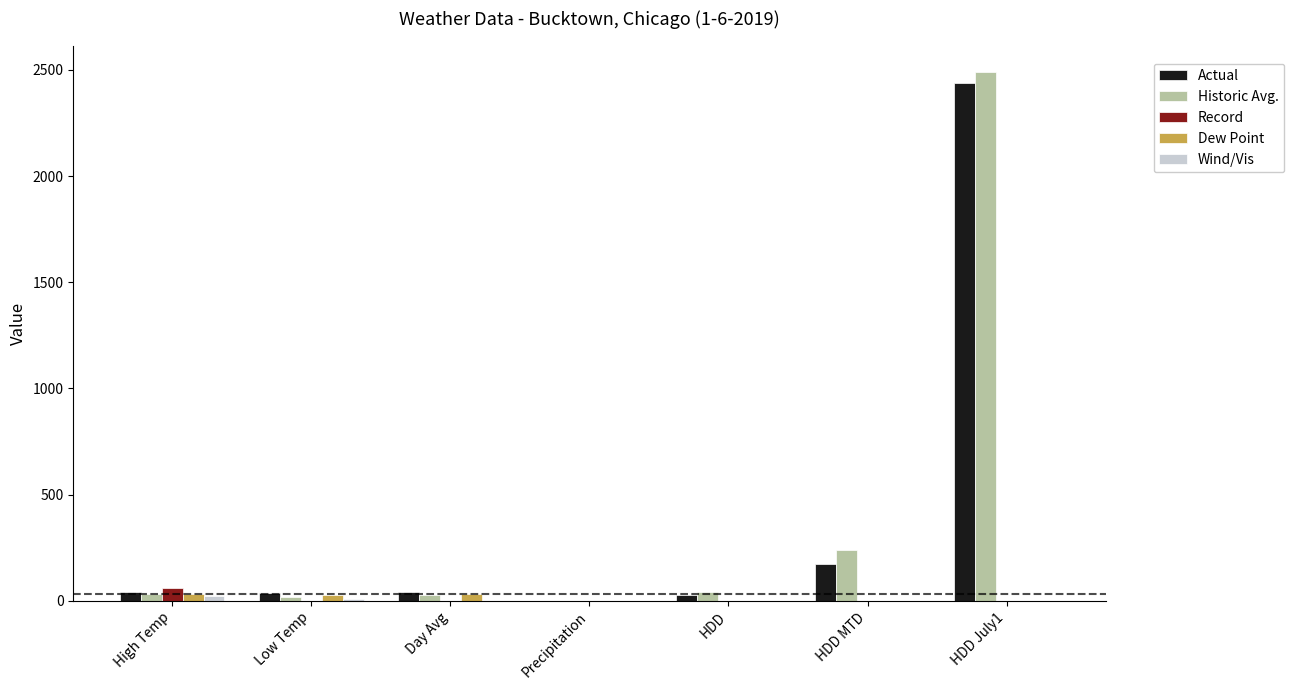

What is the total value across all series at HDD?

65.0